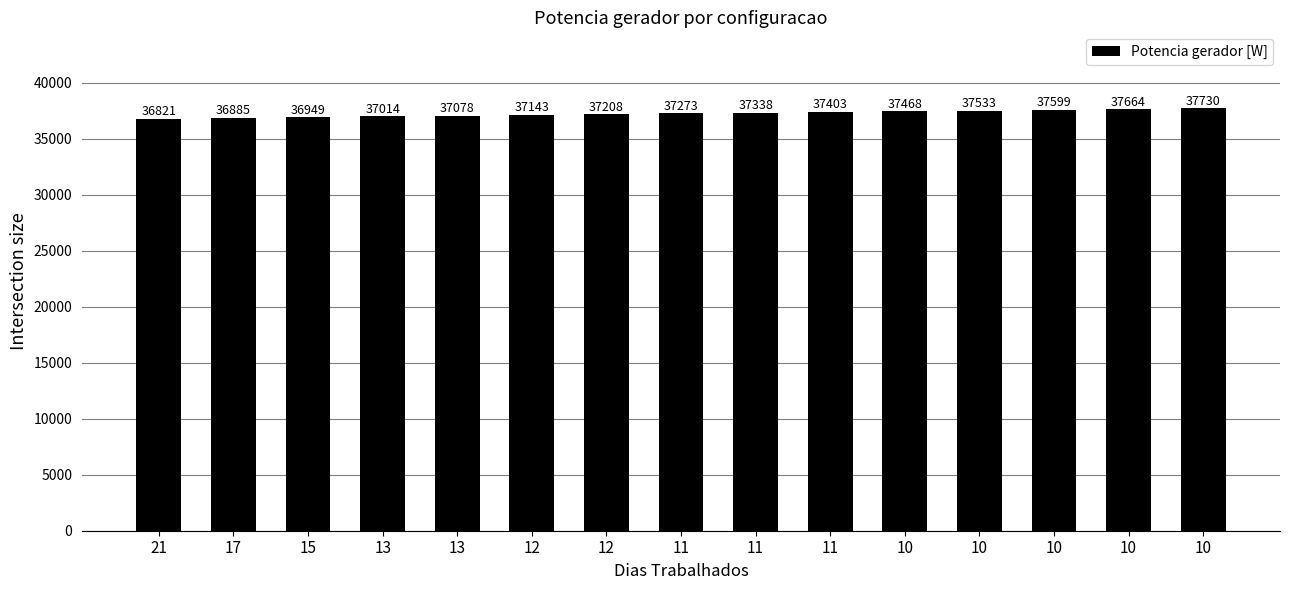

Does the chart contain stacked bars?

No